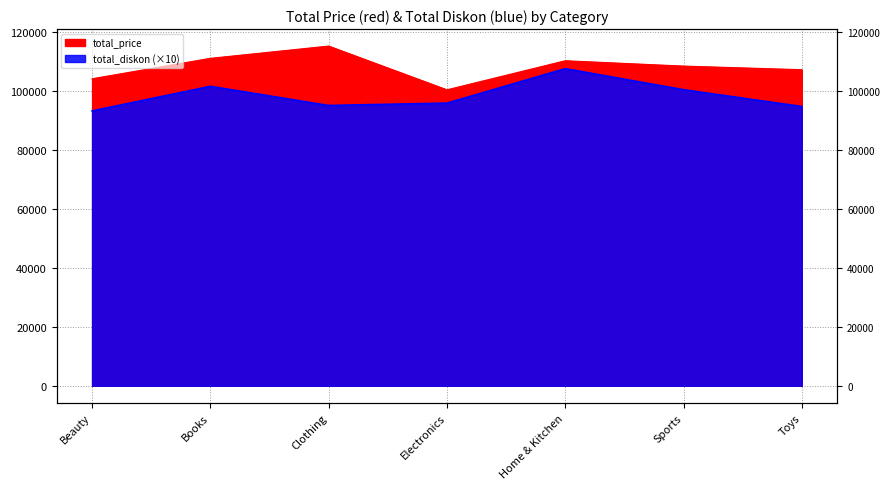

True or false: total_diskon and total_price cross at least once.

False